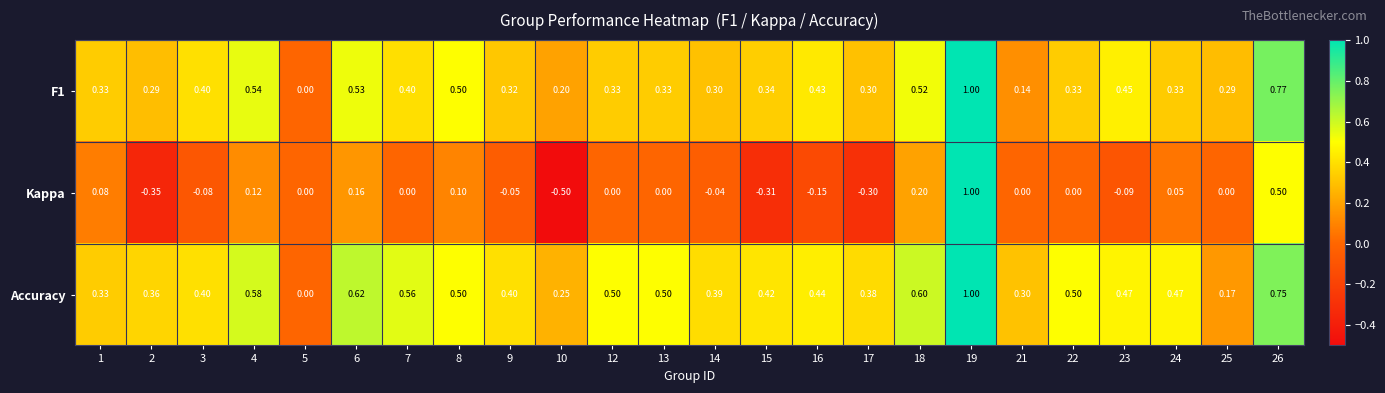

Is the value of F1 at 7 greater than the value of Accuracy at 24?

No